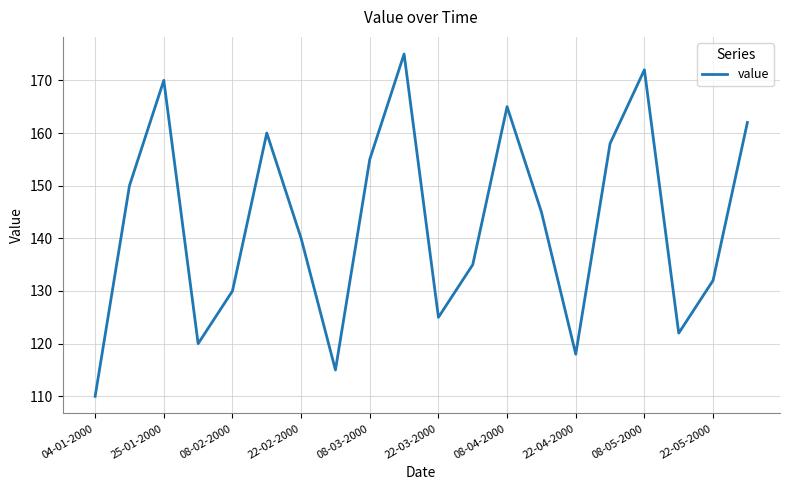

How many distinct data groups are displayed?

1